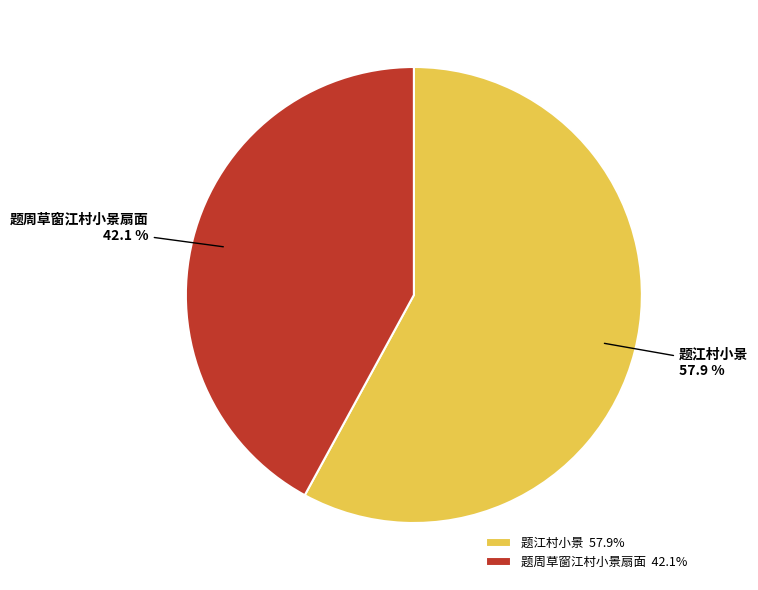

Count the number of slices in the pie.

2